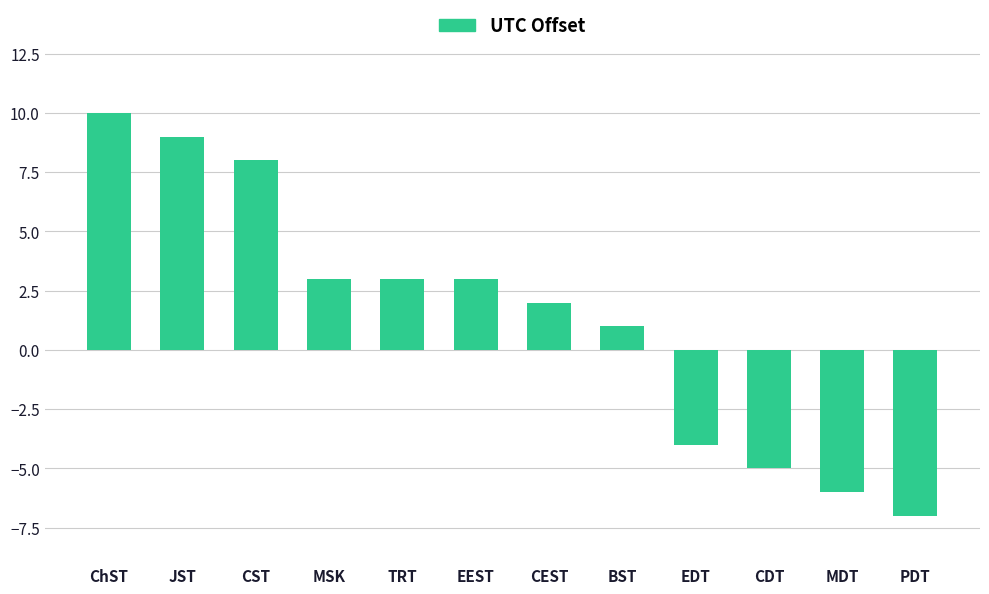

What is the difference between the values at CST and ChST?

2